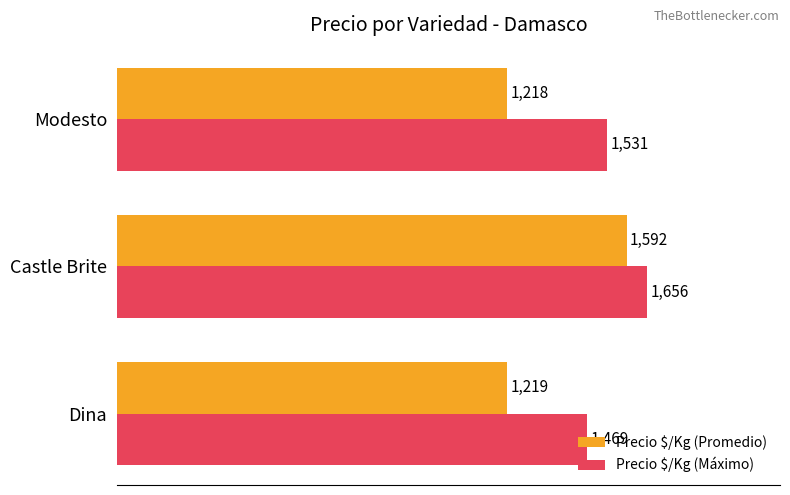

Which series has the largest range (max minus min)?

Precio $/Kg (Promedio)